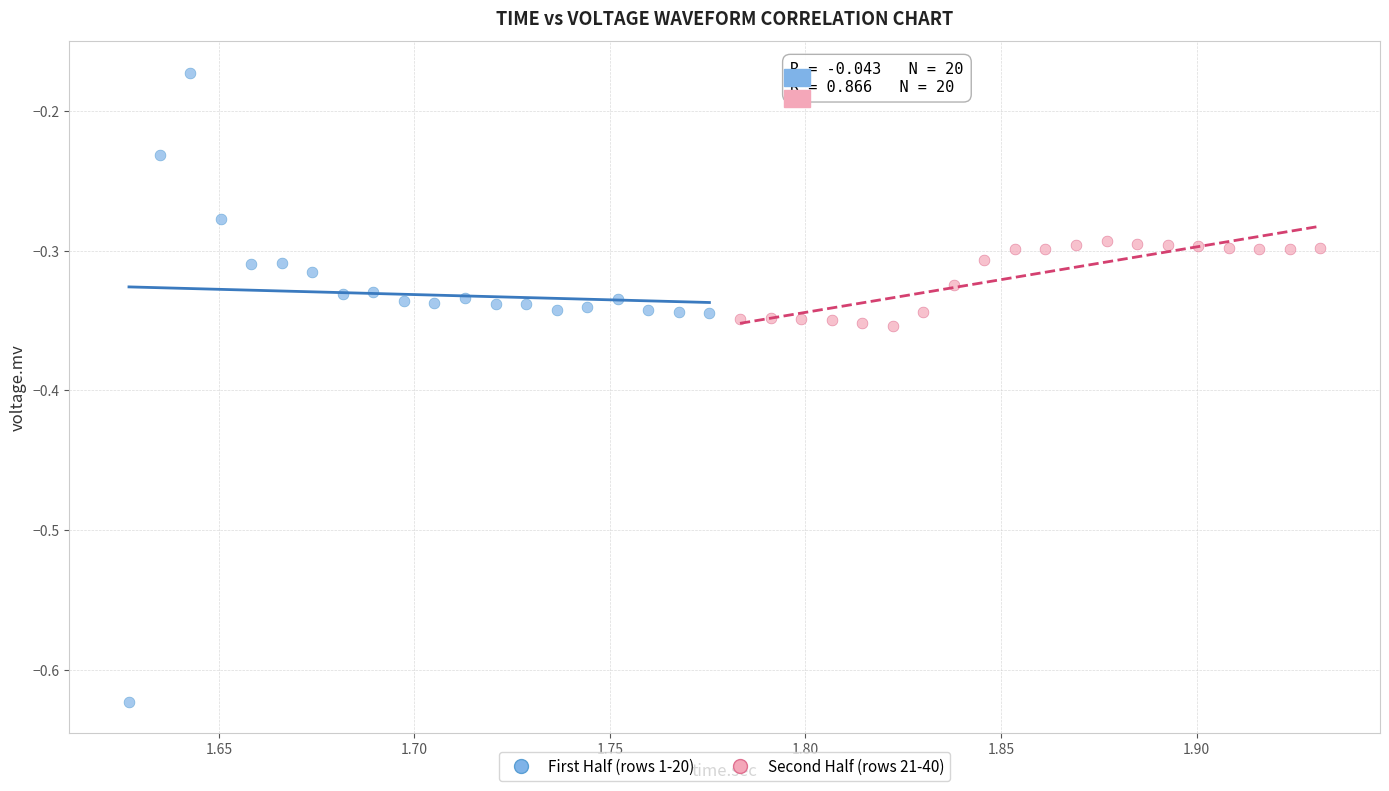

Which series reaches the minimum Y coordinate?

First Half (rows 1-20)